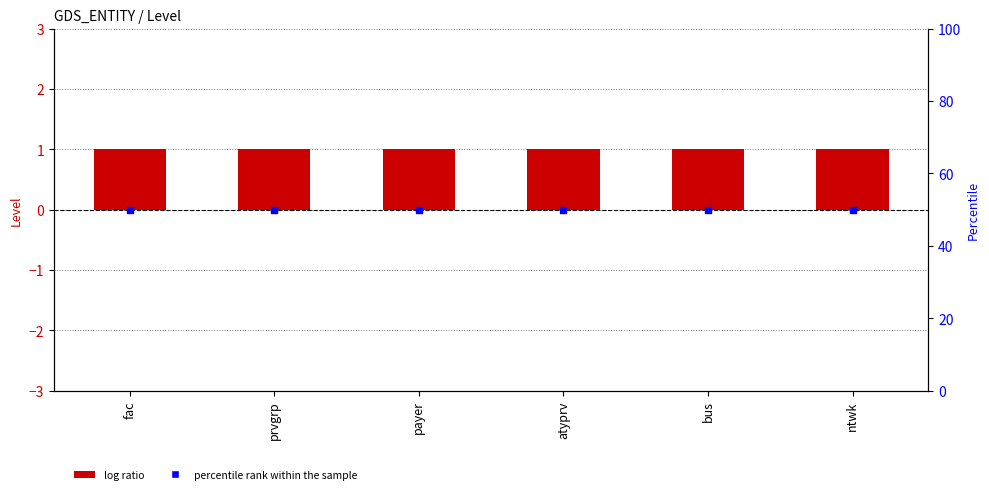

Is the value of Level at payer greater than the value of percentile rank within the sample at payer?

No